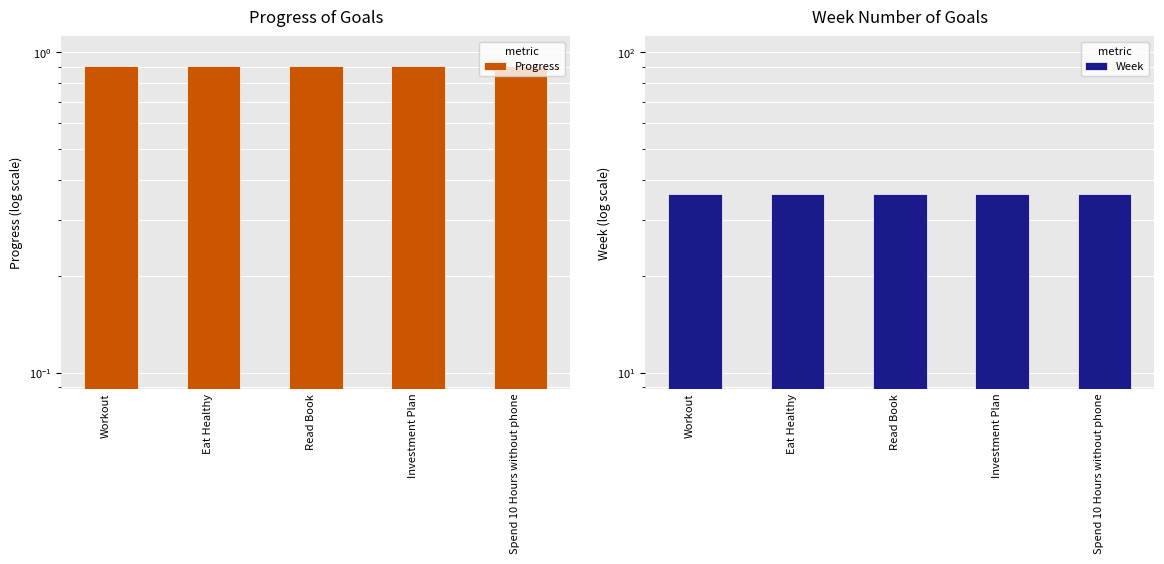

How many data points does each series have?

5